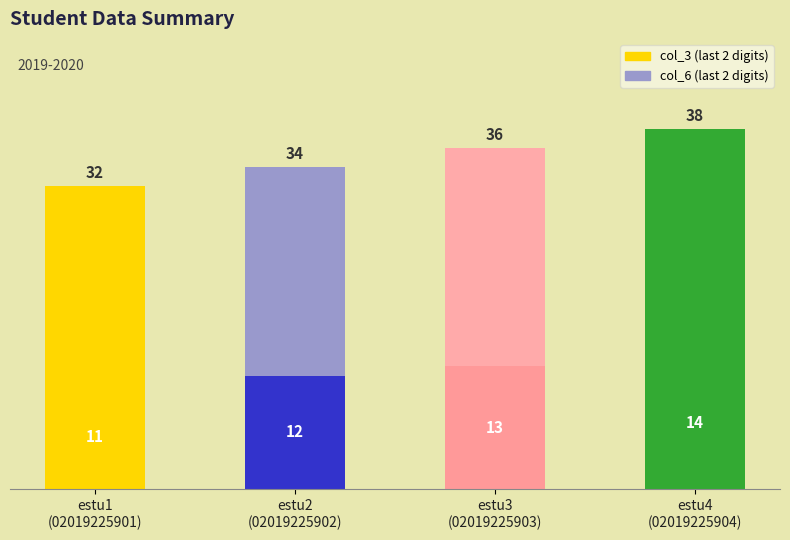

Which series has the largest total across all categories?

col_6 (last 2 digits)